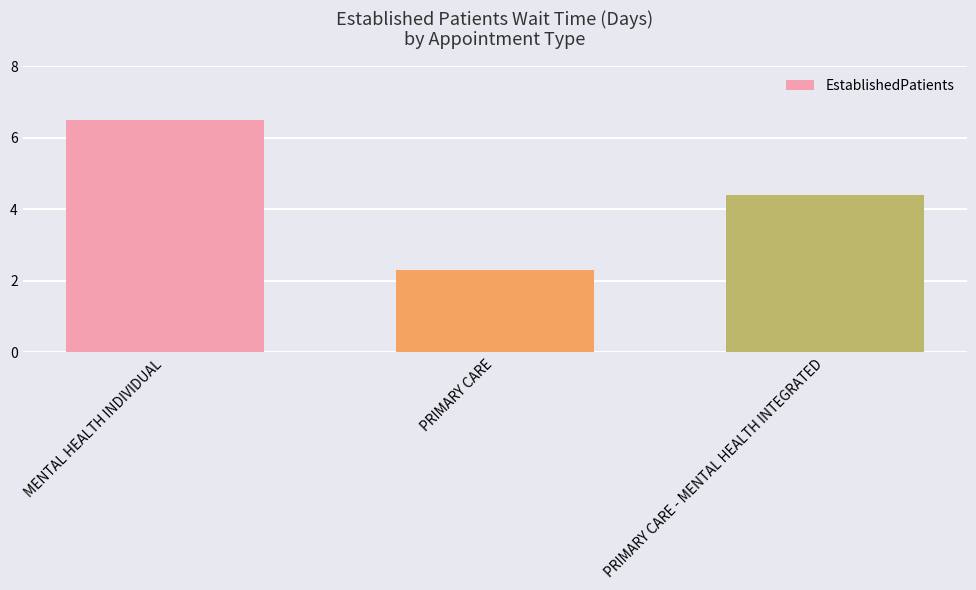

What is the smallest value displayed?

2.3